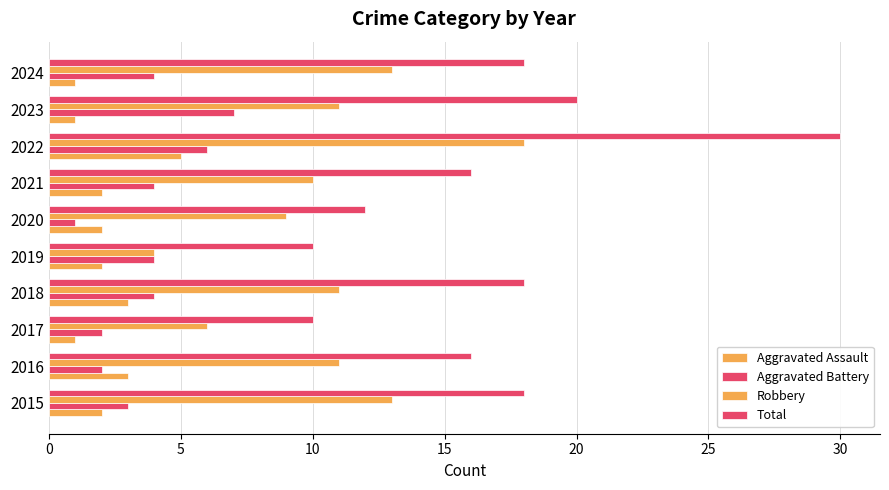

How many distinct data groups are displayed?

4